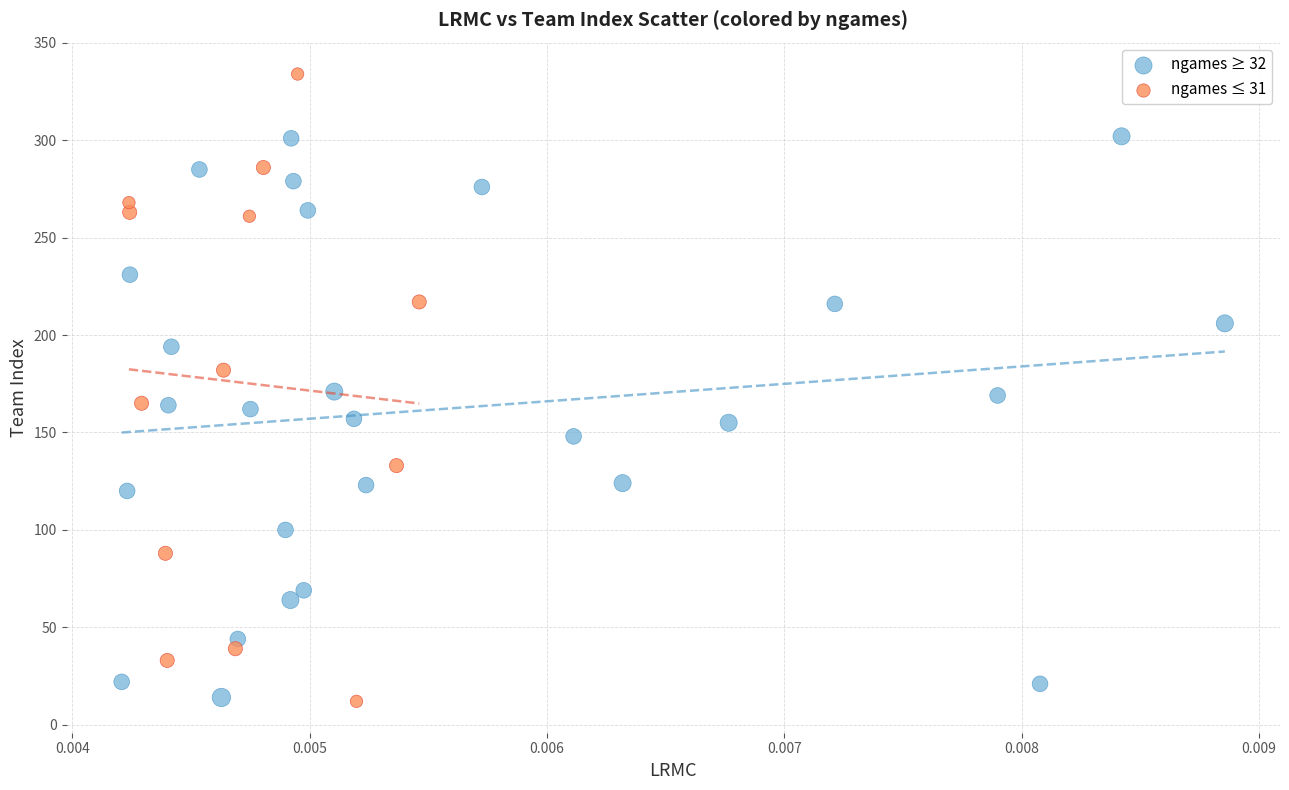

Which series contains the highest Y value?

ngames ≤ 31